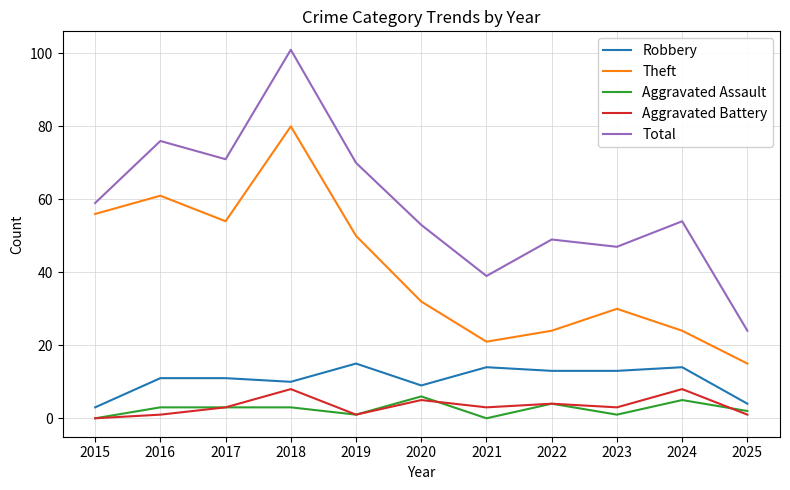

What is the maximum value for Robbery?

15